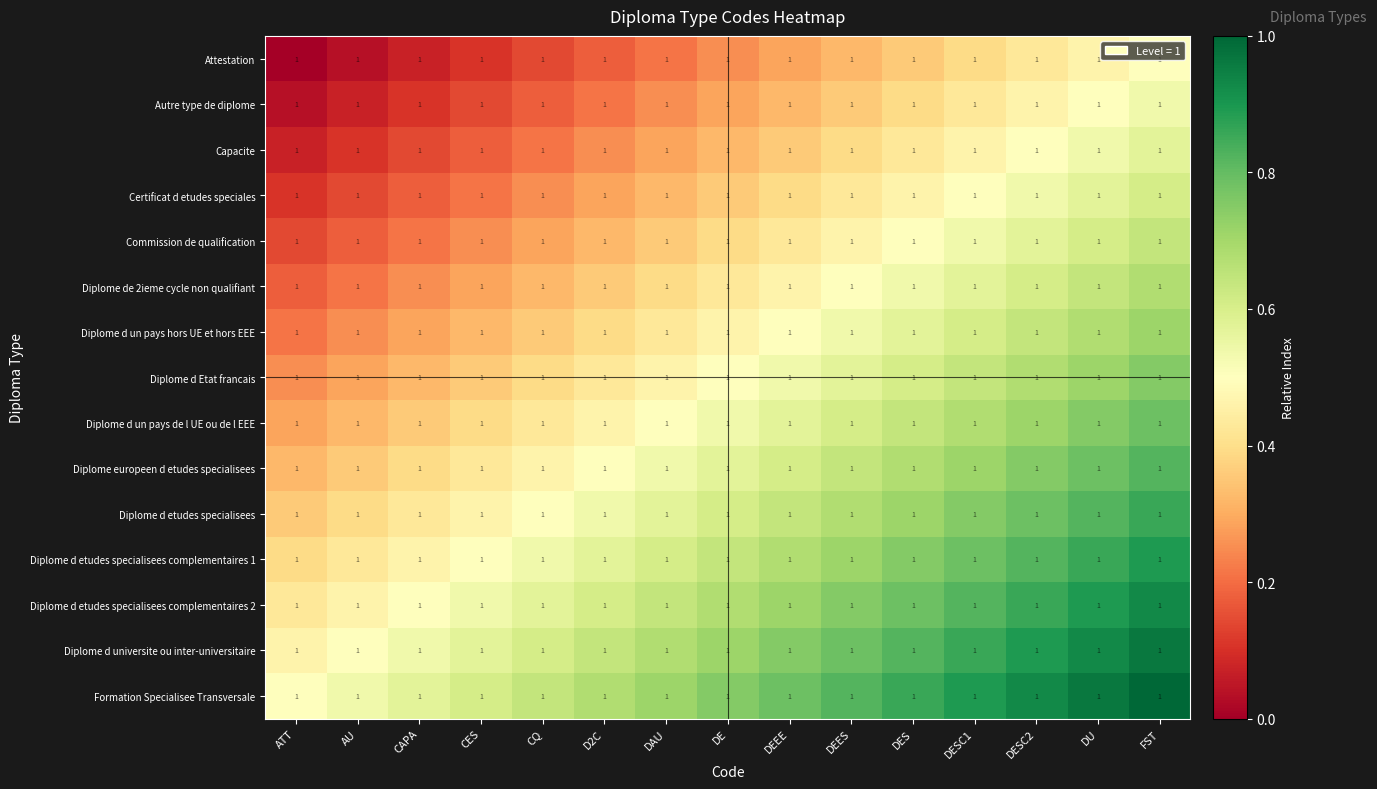

What is the spread (max minus min) of values at DES?

0.5